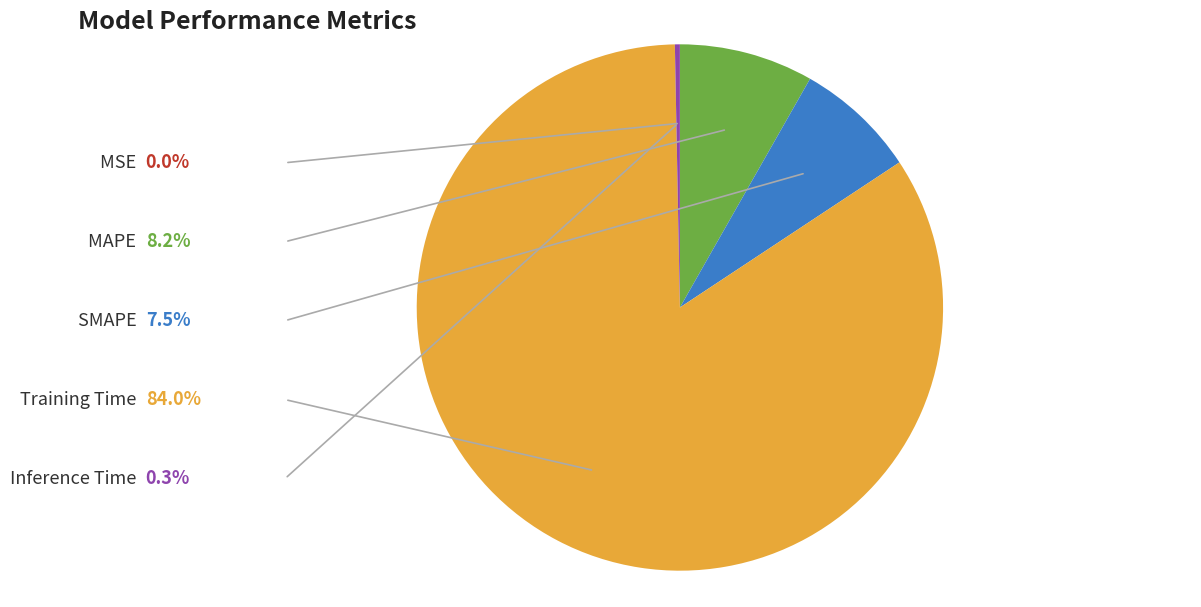

Is there any slice that represents more than half of the pie?

Yes